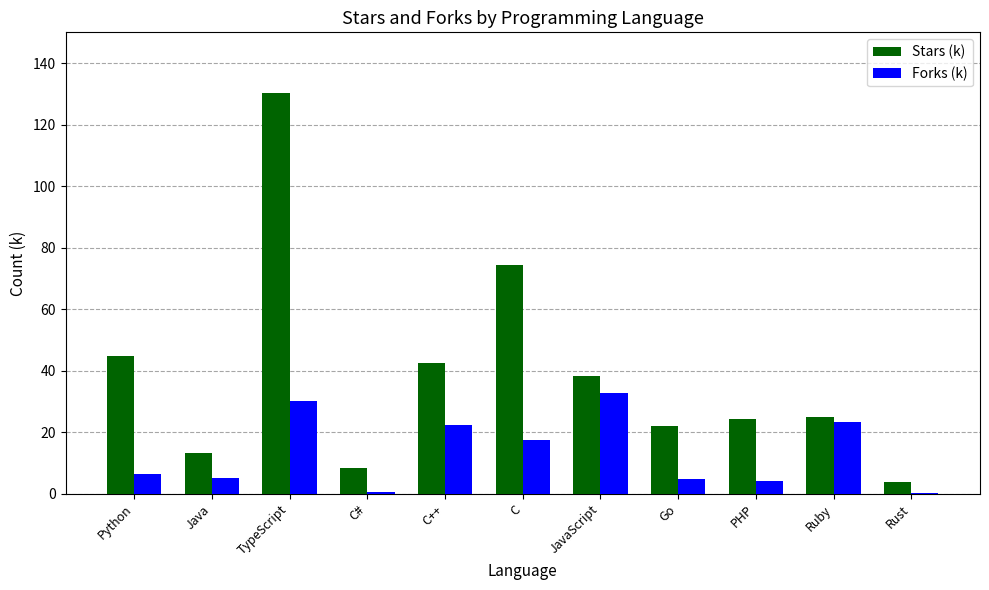

The Forks (k) series shows 6.5 at Python. True or false?

True